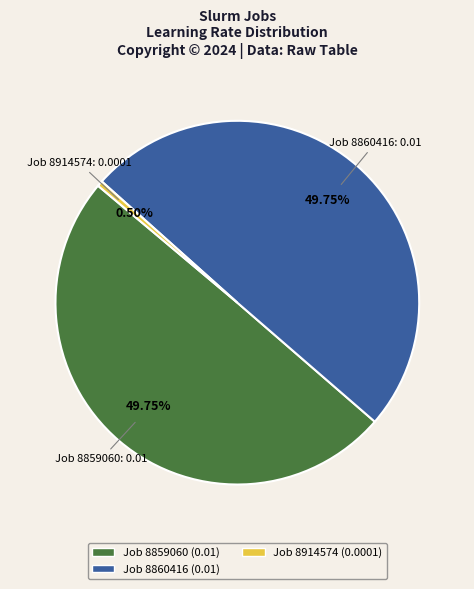

Is Job 8859060 (0.01) the majority of the pie?

No